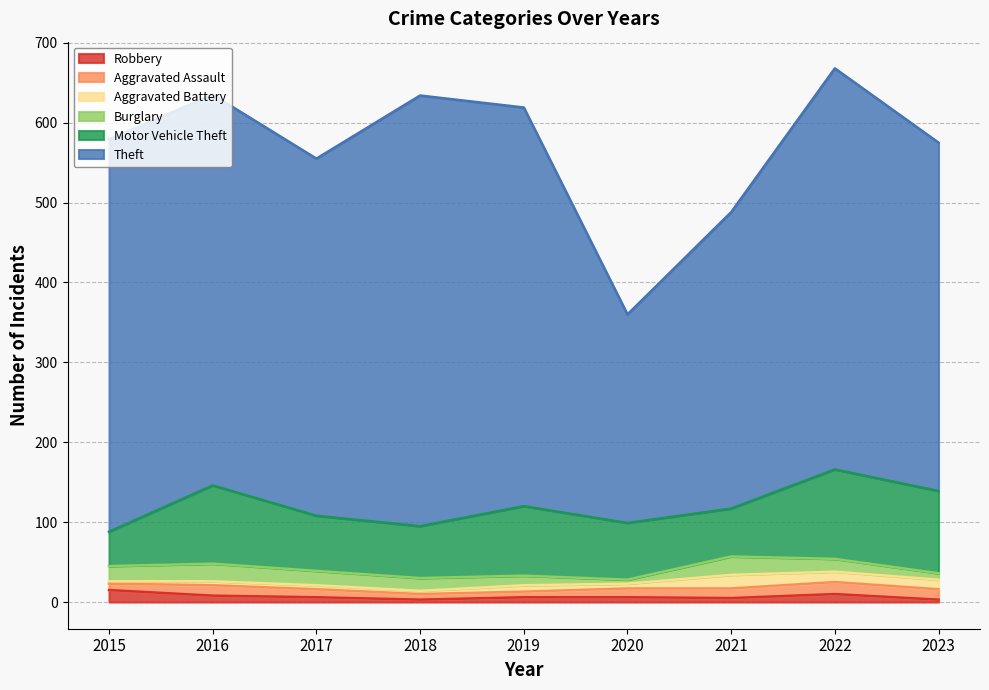

At which category is the sum across all series the highest?

2022